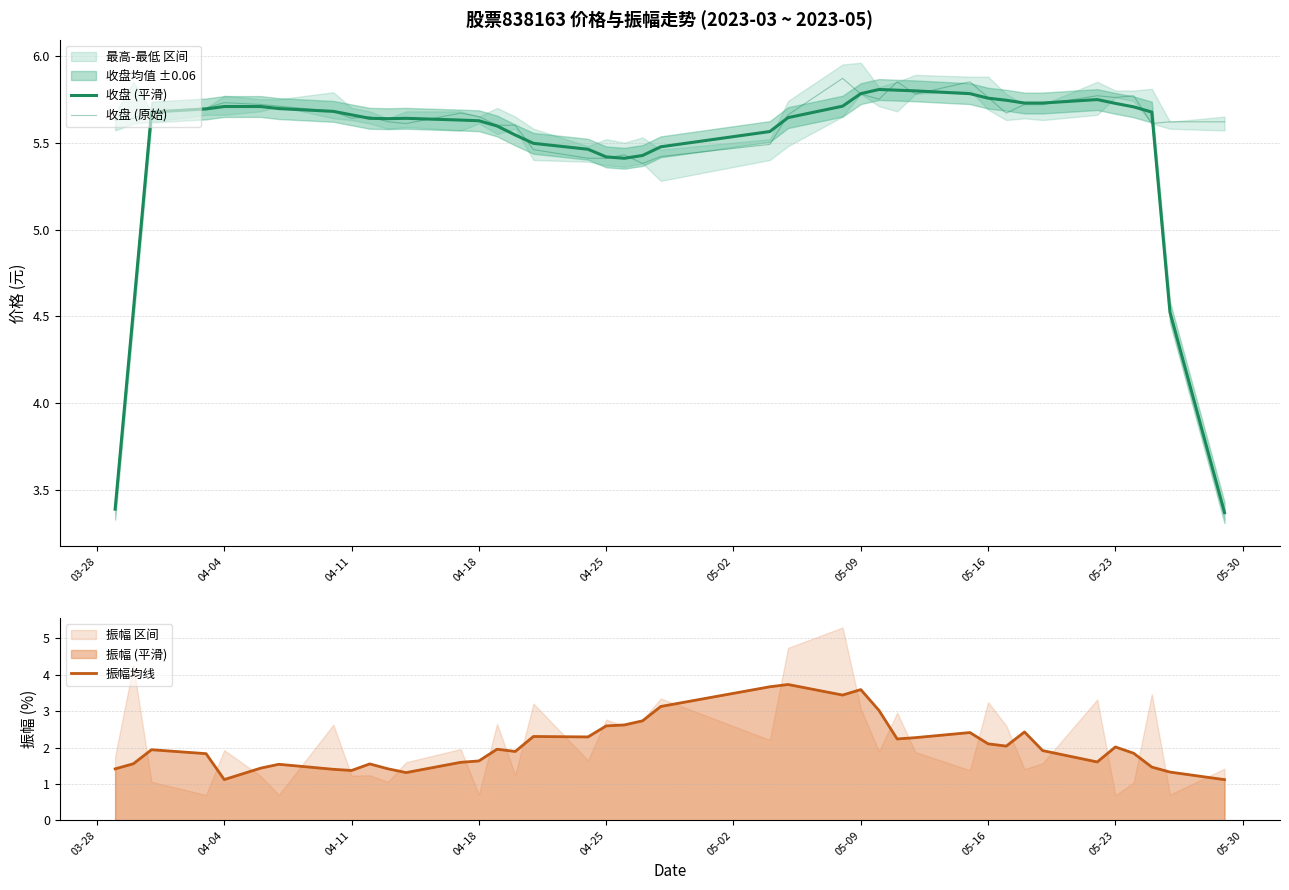

What is the maximum value for 振幅均线?

3.7